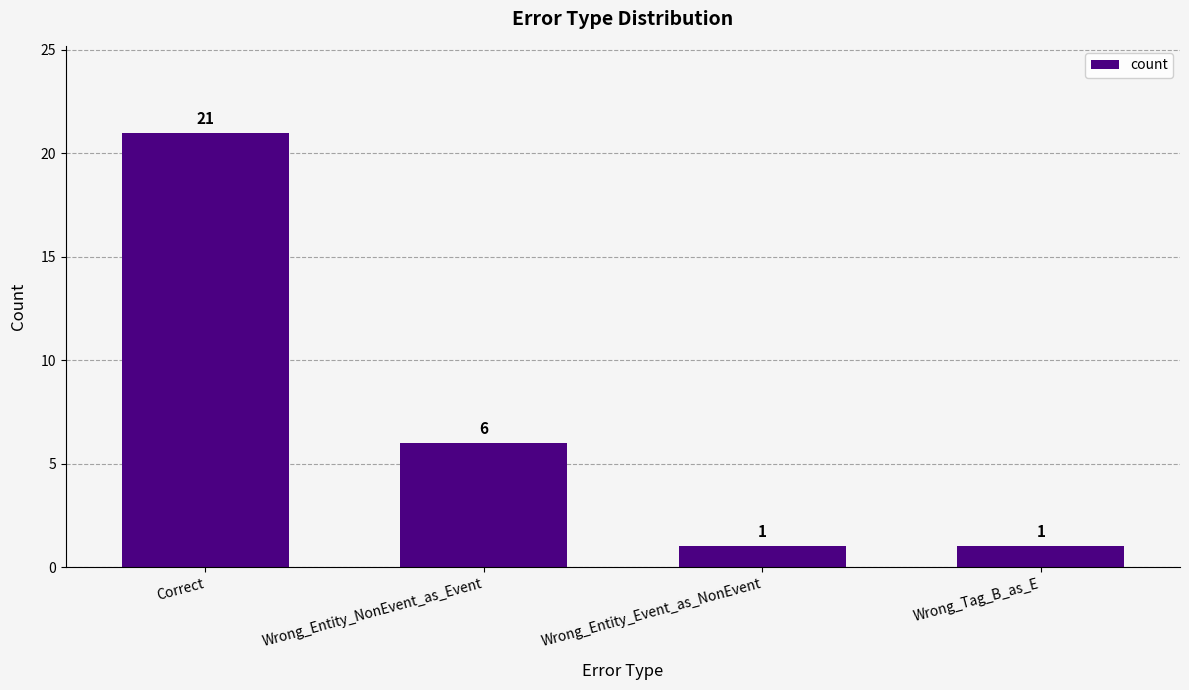

What is the change in value from Correct to Wrong_Tag_B_as_E?

-20